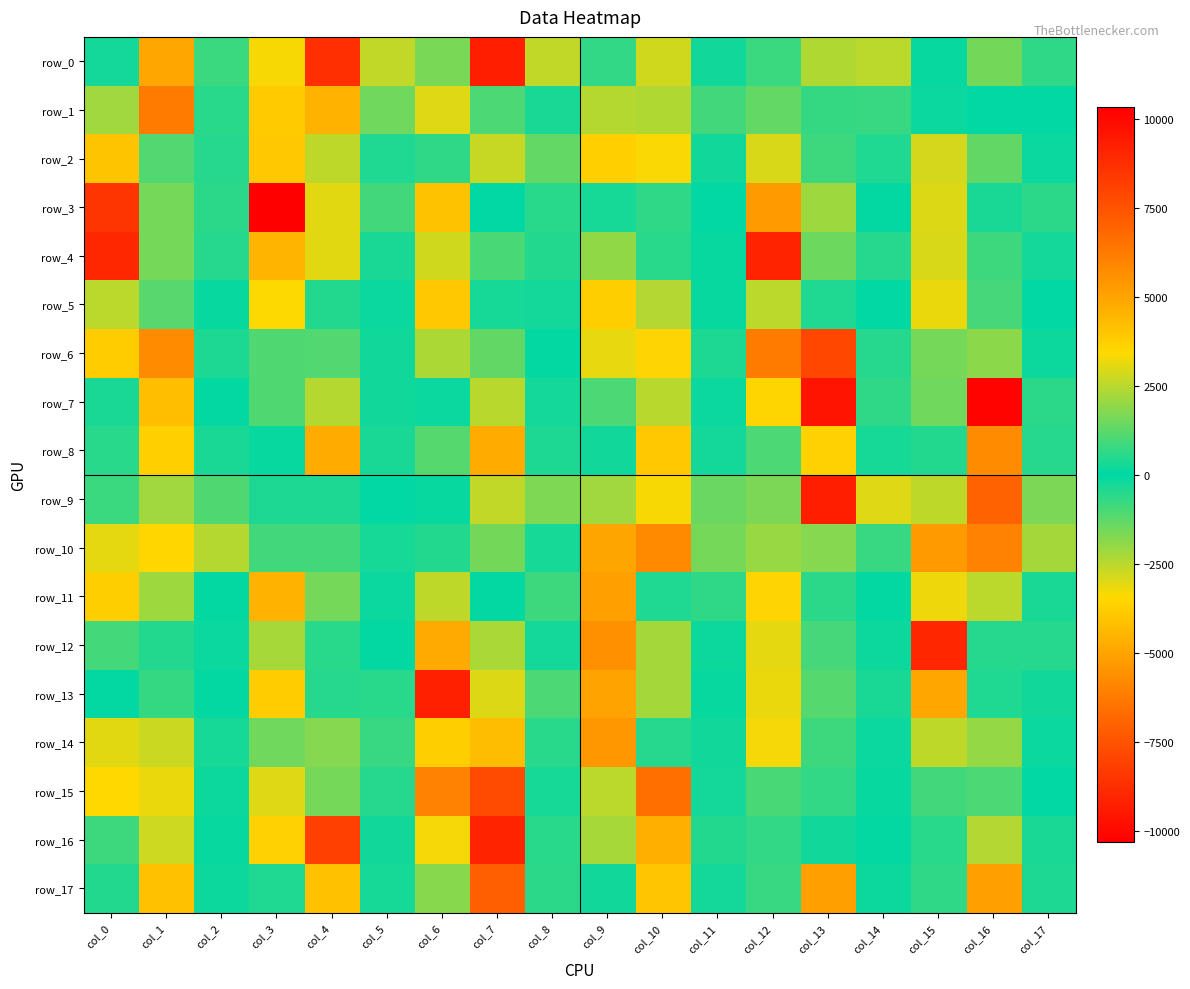

Which series has the widest spread of values?

row_3